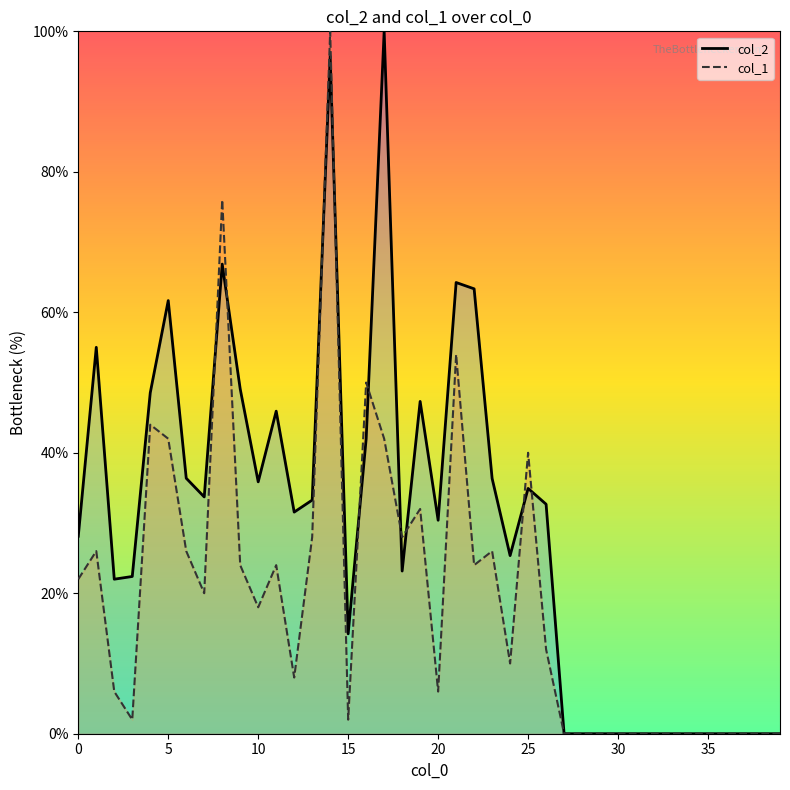

Count the number of categories in the chart.

40